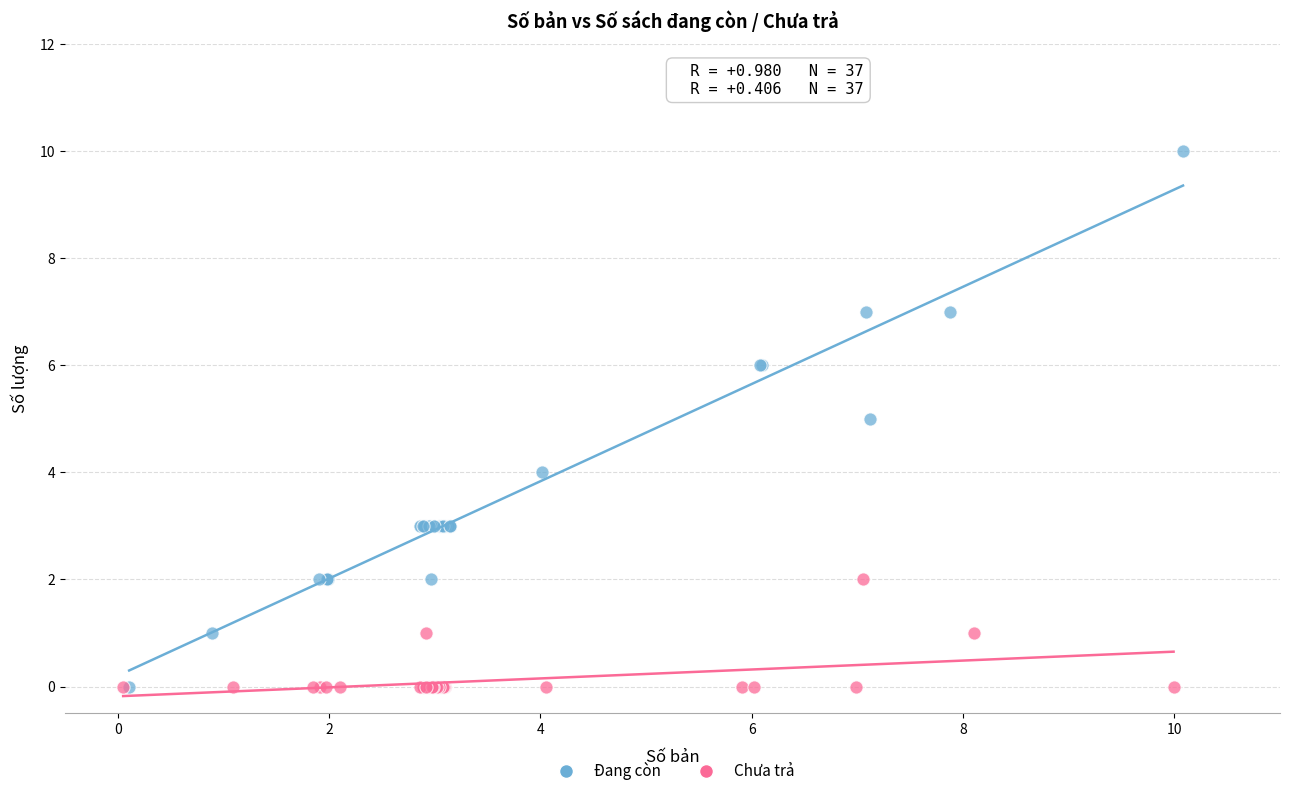

Which series reaches the maximum Y coordinate?

Đang còn